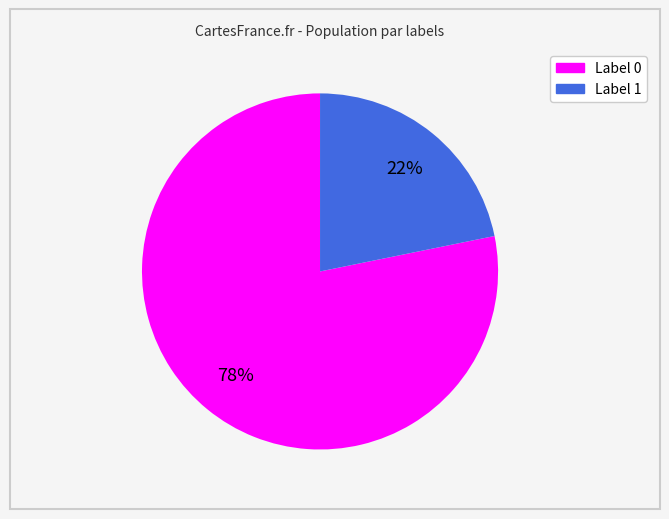

To the nearest percent, what is the average slice percentage?

50%